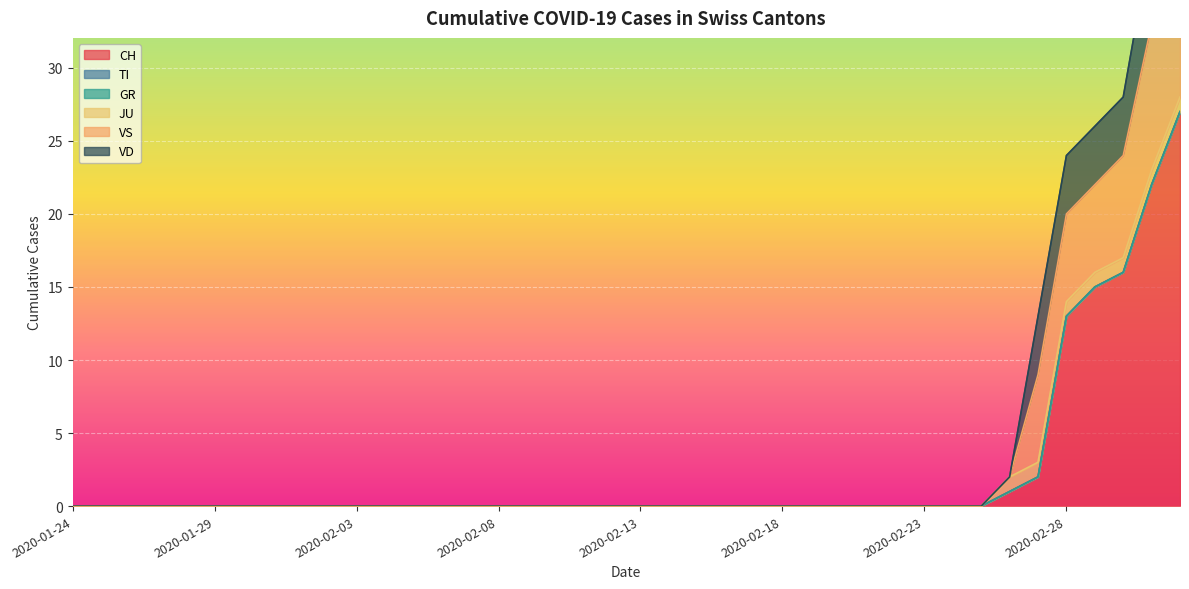

Is it true that JU equals 1 at 2020-03-01?

True